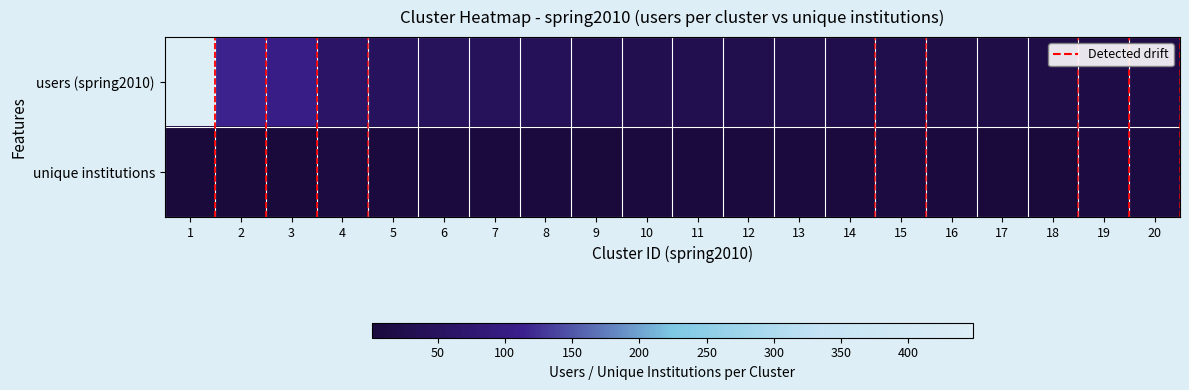

Reading left to right, what are all the values shown in this chart?

users (spring2010): 1=448	2=115	3=107	4=59	5=49	6=47	7=46	8=40	9=32	10=29	11=29	12=27	13=27	14=25	15=24	16=20	17=19	18=19	19=18	20=18
unique institutions: 1=2	2=2	3=1	4=9	5=6	6=4	7=3	8=4	9=2	10=4	11=5	12=5	13=4	14=3	15=8	16=5	17=1	18=2	19=8	20=9